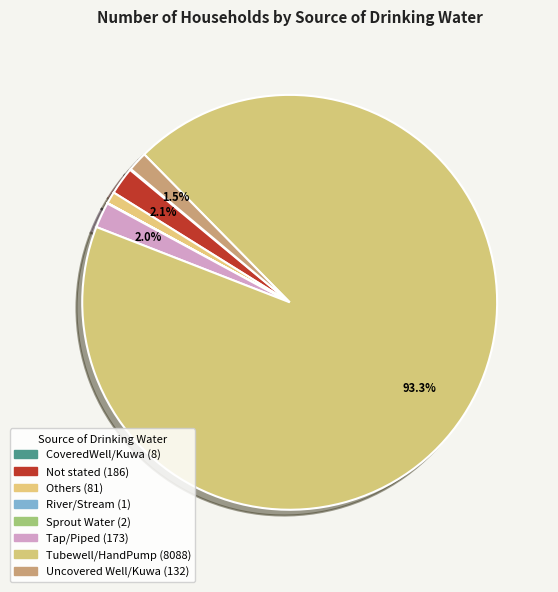

What is the majority slice?

Tubewell/HandPump